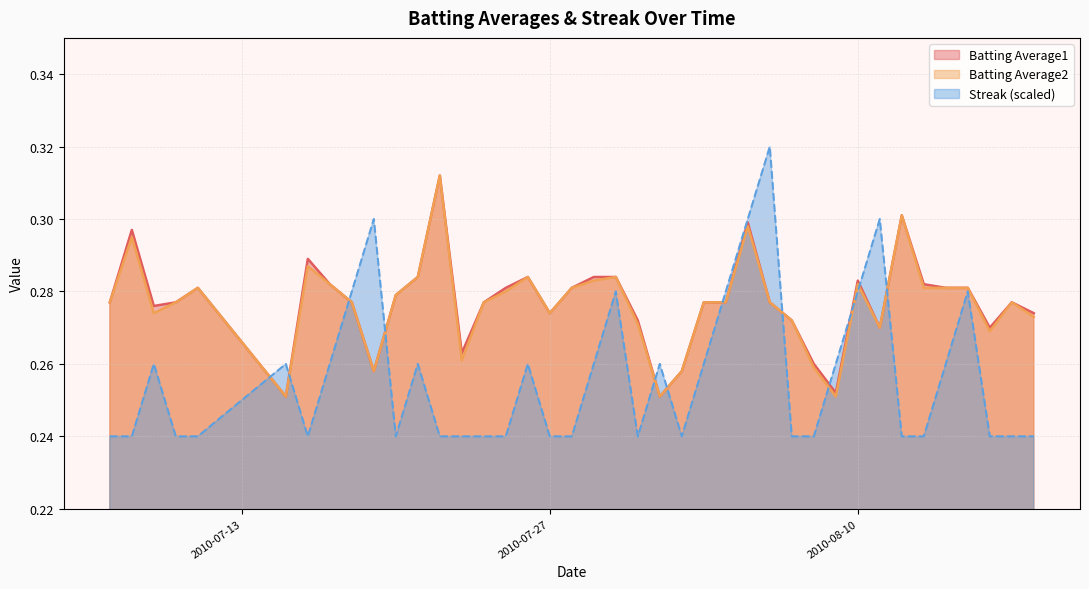

Reading left to right, what are all the values shown in this chart?

Batting Average1: 2010-07-07=0.3	2010-07-08=0.3	2010-07-09=0.3	2010-07-10=0.3	2010-07-11=0.3	2010-07-15=0.3	2010-07-16=0.3	2010-07-17=0.3	2010-07-18=0.3	2010-07-19=0.3	2010-07-20=0.3	2010-07-21=0.3	2010-07-22=0.3	2010-07-23=0.3	2010-07-24=0.3	2010-07-25=0.3	2010-07-26=0.3	2010-07-27=0.3	2010-07-28=0.3	2010-07-29=0.3	2010-07-30=0.3	2010-07-31=0.3	2010-08-01=0.3	2010-08-02=0.3	2010-08-03=0.3	2010-08-04=0.3	2010-08-05=0.3	2010-08-06=0.3	2010-08-07=0.3	2010-08-08=0.3	2010-08-09=0.3	2010-08-10=0.3	2010-08-11=0.3	2010-08-12=0.3	2010-08-13=0.3	2010-08-14=0.3	2010-08-15=0.3	2010-08-16=0.3	2010-08-17=0.3	2010-08-18=0.3
Batting Average2: 2010-07-07=0.3	2010-07-08=0.3	2010-07-09=0.3	2010-07-10=0.3	2010-07-11=0.3	2010-07-15=0.3	2010-07-16=0.3	2010-07-17=0.3	2010-07-18=0.3	2010-07-19=0.3	2010-07-20=0.3	2010-07-21=0.3	2010-07-22=0.3	2010-07-23=0.3	2010-07-24=0.3	2010-07-25=0.3	2010-07-26=0.3	2010-07-27=0.3	2010-07-28=0.3	2010-07-29=0.3	2010-07-30=0.3	2010-07-31=0.3	2010-08-01=0.3	2010-08-02=0.3	2010-08-03=0.3	2010-08-04=0.3	2010-08-05=0.3	2010-08-06=0.3	2010-08-07=0.3	2010-08-08=0.3	2010-08-09=0.3	2010-08-10=0.3	2010-08-11=0.3	2010-08-12=0.3	2010-08-13=0.3	2010-08-14=0.3	2010-08-15=0.3	2010-08-16=0.3	2010-08-17=0.3	2010-08-18=0.3
Streak: 2010-07-07=0.2	2010-07-08=0.2	2010-07-09=0.3	2010-07-10=0.2	2010-07-11=0.2	2010-07-15=0.3	2010-07-16=0.2	2010-07-17=0.3	2010-07-18=0.3	2010-07-19=0.3	2010-07-20=0.2	2010-07-21=0.3	2010-07-22=0.2	2010-07-23=0.2	2010-07-24=0.2	2010-07-25=0.2	2010-07-26=0.3	2010-07-27=0.2	2010-07-28=0.2	2010-07-29=0.3	2010-07-30=0.3	2010-07-31=0.2	2010-08-01=0.3	2010-08-02=0.2	2010-08-03=0.3	2010-08-04=0.3	2010-08-05=0.3	2010-08-06=0.3	2010-08-07=0.2	2010-08-08=0.2	2010-08-09=0.3	2010-08-10=0.3	2010-08-11=0.3	2010-08-12=0.2	2010-08-13=0.2	2010-08-14=0.3	2010-08-15=0.3	2010-08-16=0.2	2010-08-17=0.2	2010-08-18=0.2